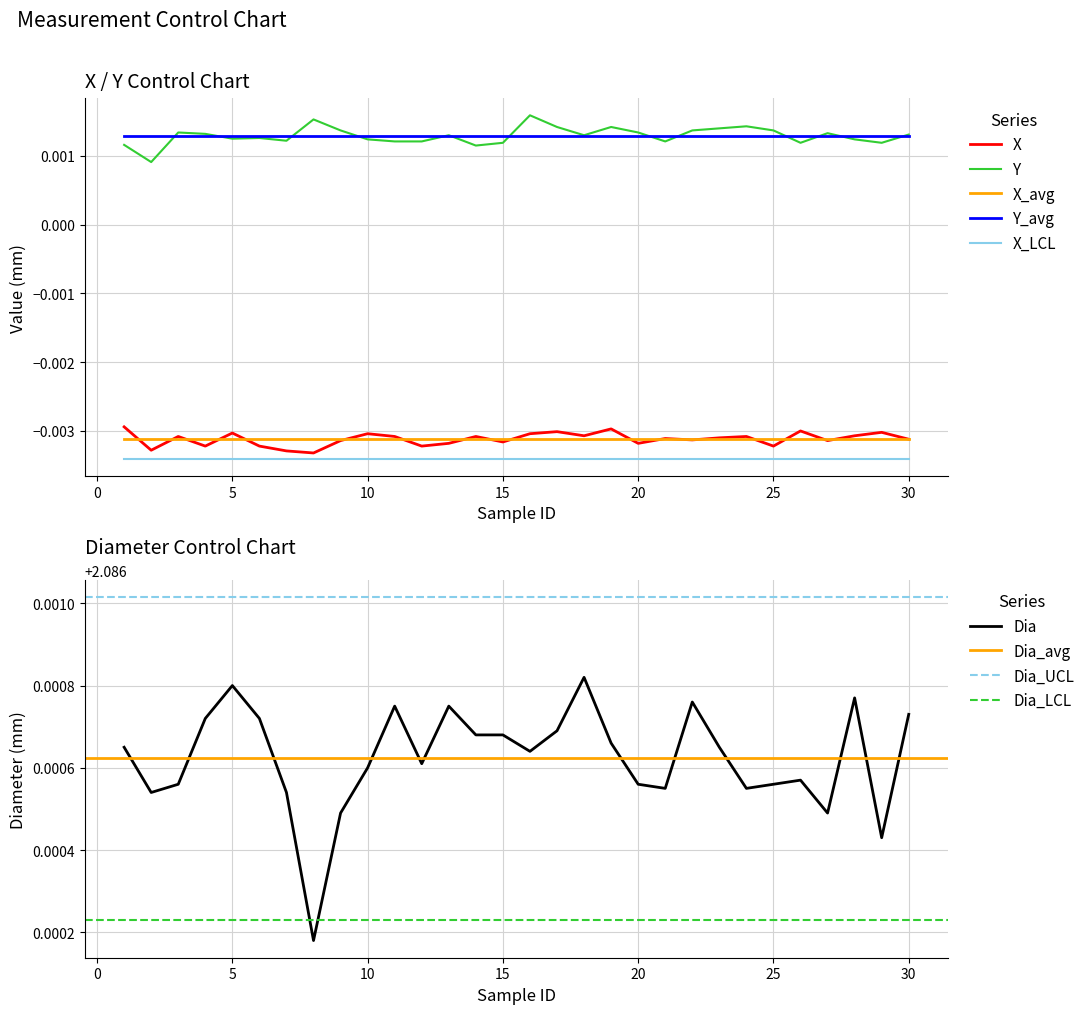

True or false: Dia has a value of 1.2 at 14.

False